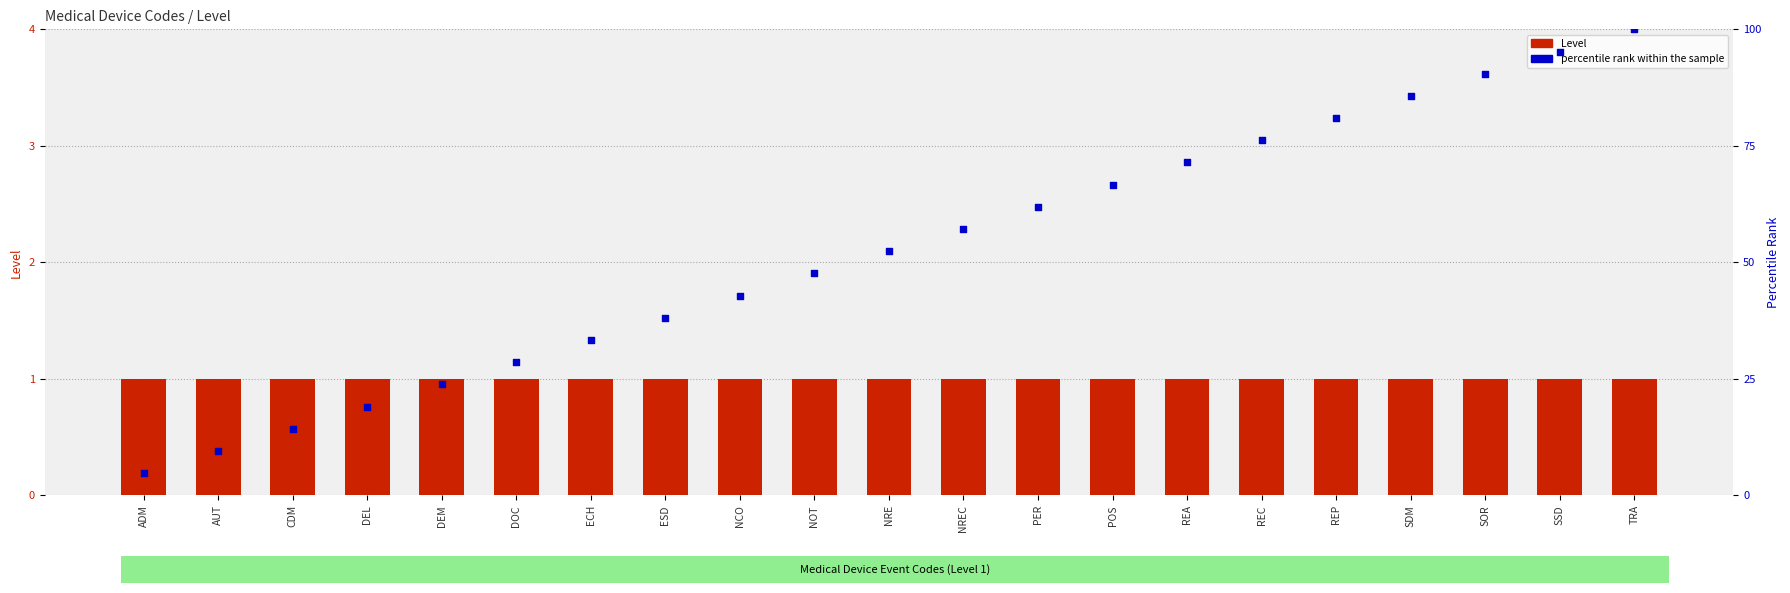

At which category is the sum across all series the highest?

TRA